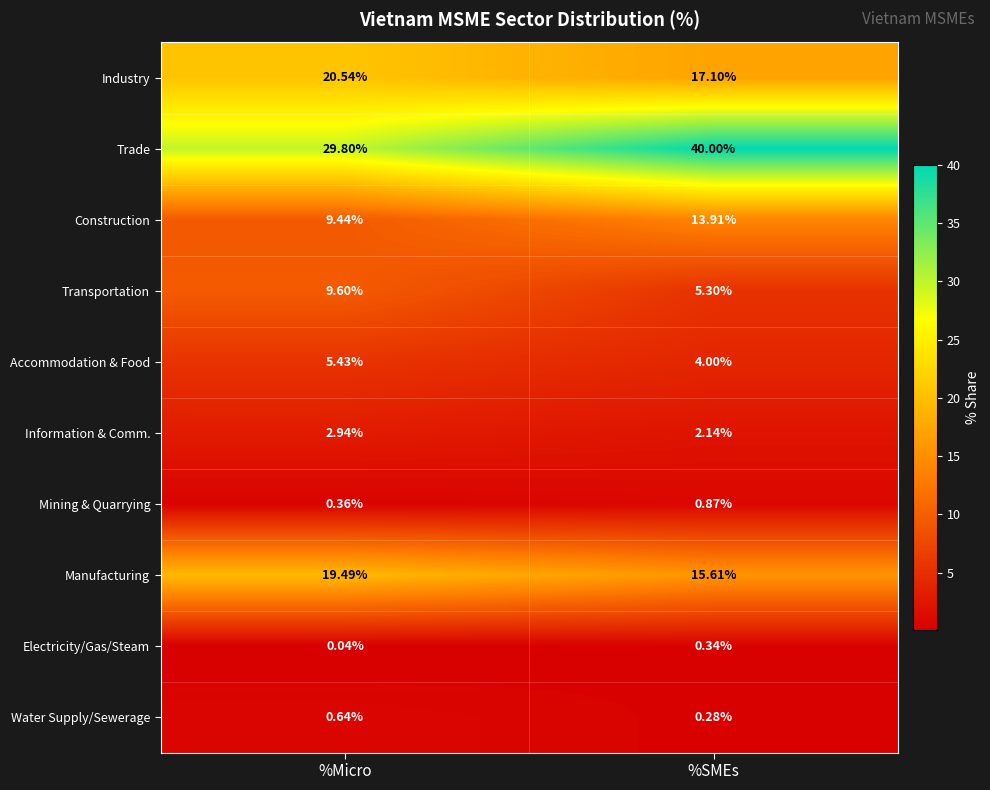

Which series has the widest spread of values?

Trade